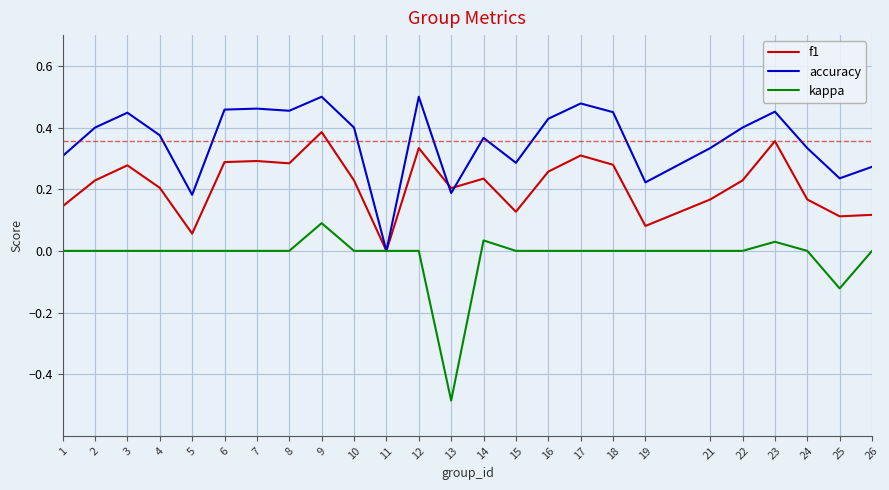

List the series in order of their peak value, lowest first.

kappa, f1, accuracy